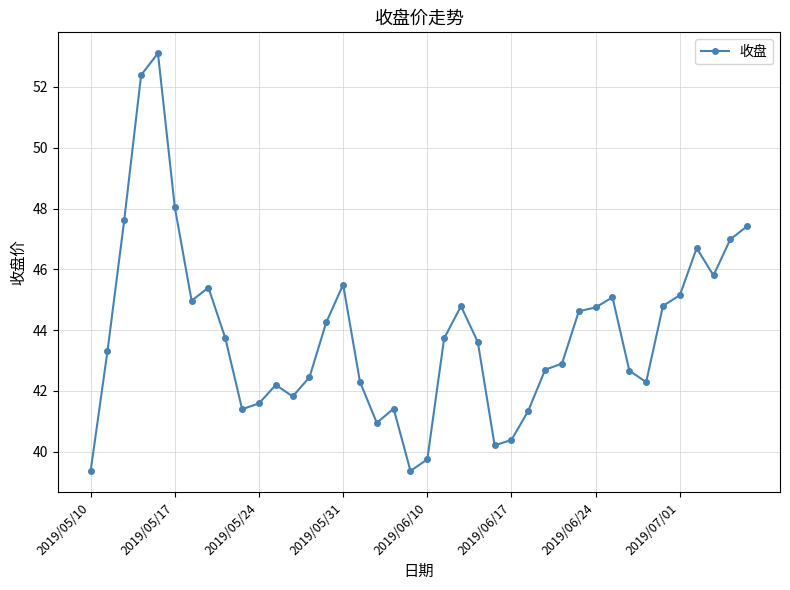

True or false: there are more than 2 points higher than both neighbors.

True